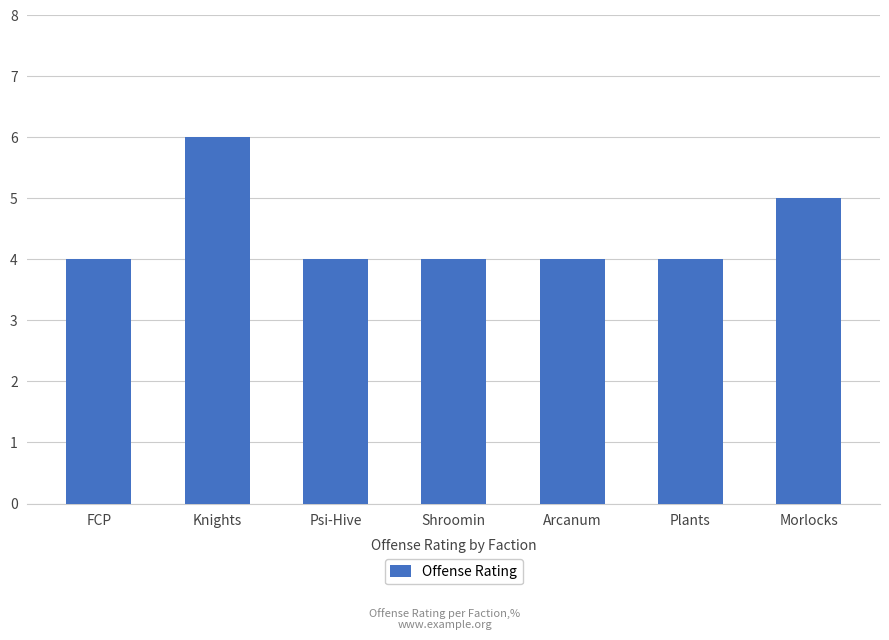

Count the values in the range 4 to 5.

6